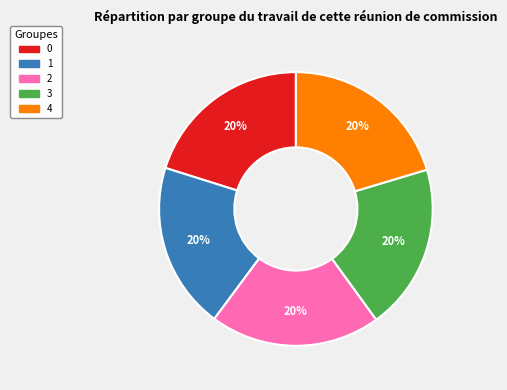

To the nearest percent, what percentage of the pie is 4?

20%